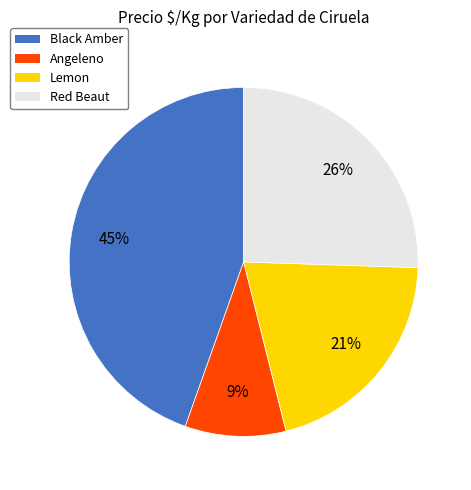

To the nearest percent, what is the difference between the Red Beaut and Lemon slice percentages?

5%